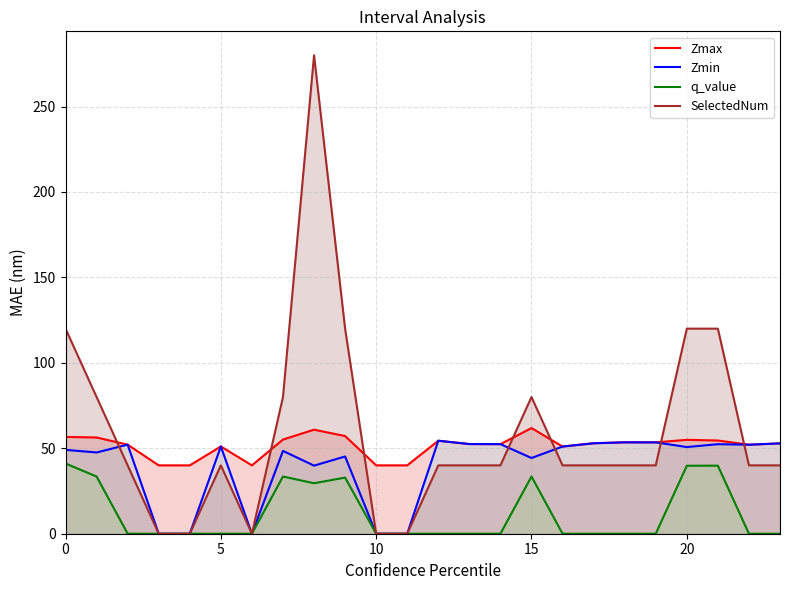

True or false: SelectedNum has more than 1 points higher than both neighbors.

True